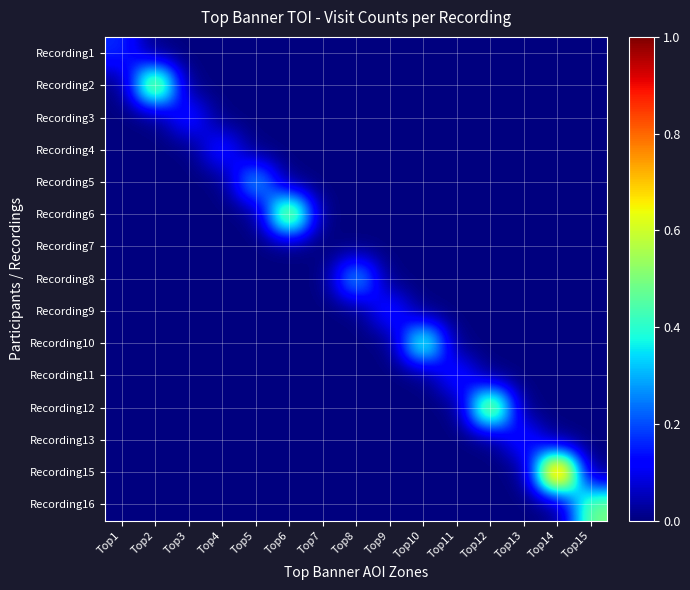

Rank the series at Top13 from highest to lowest value.

Recording13, Recording1, Recording2, Recording3, Recording4, Recording5, Recording6, Recording7, Recording8, Recording9, Recording10, Recording11, Recording12, Recording15, Recording16